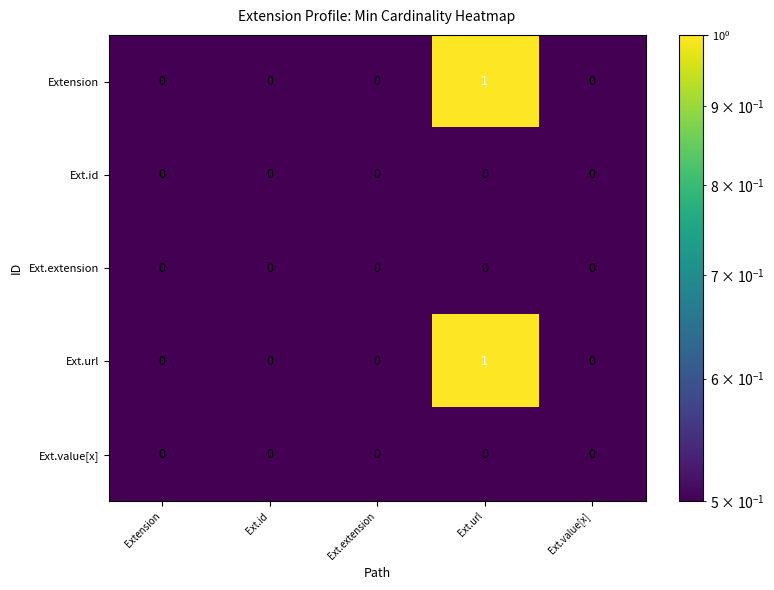

How many distinct data groups are displayed?

5